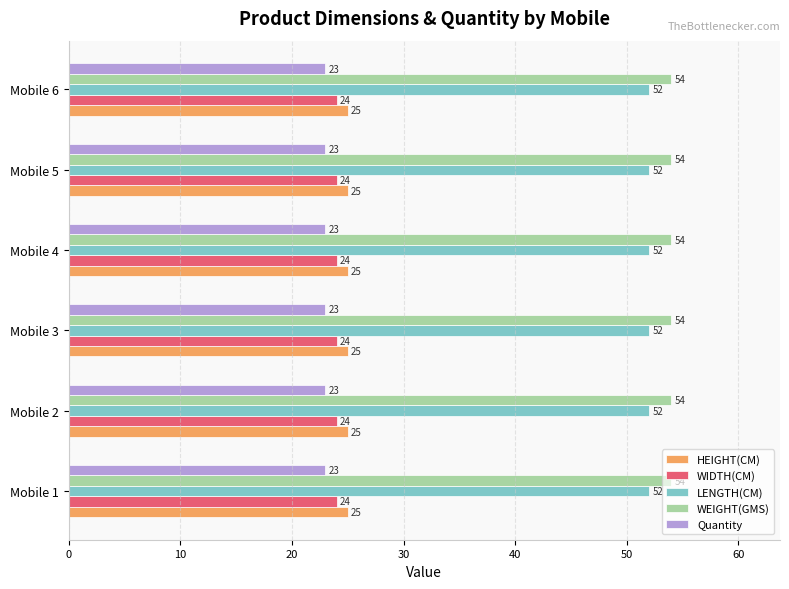

True or false: Quantity has a value of 23 at Mobile 3.

True